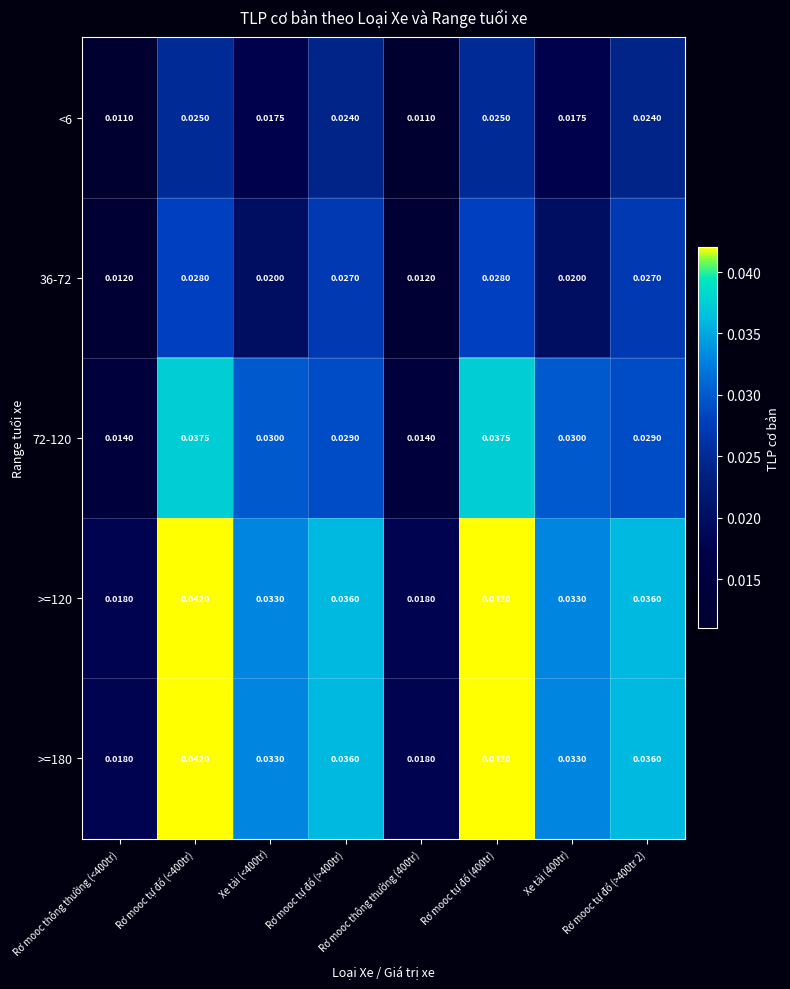

Is the value of 72-120 at Rơ mooc tự đổ (<400tr) greater than the value of >=180 at Xe tải (400tr)?

Yes